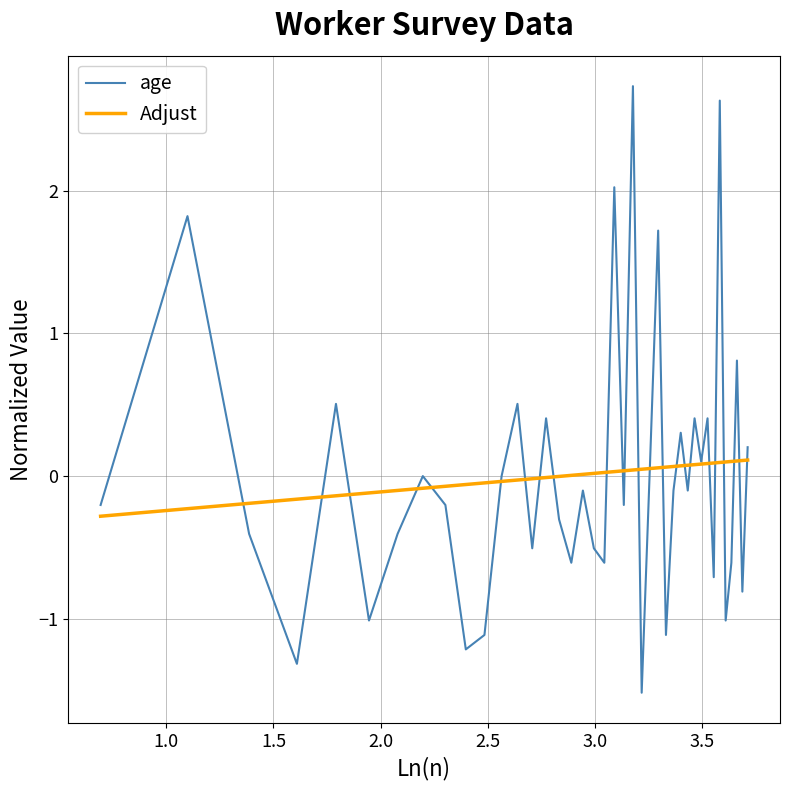

List the series in order of their peak value, lowest first.

Adjust, age